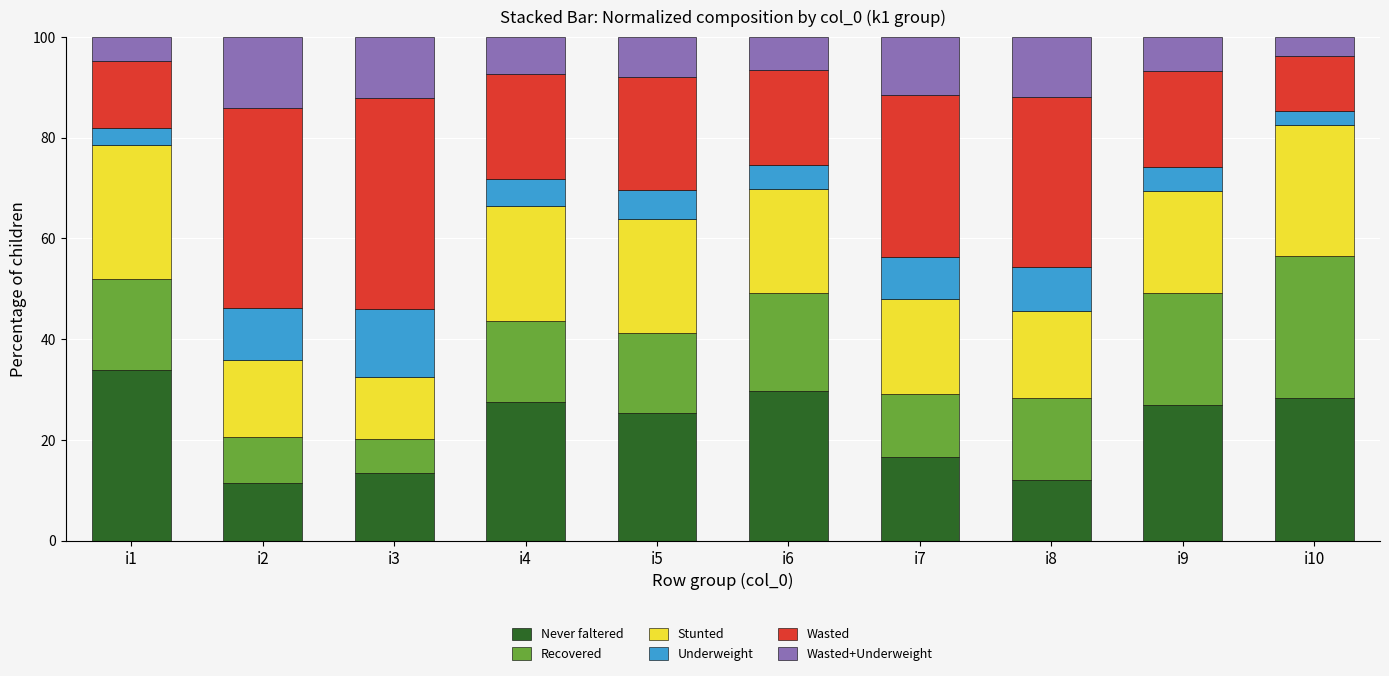

Which category has the highest value in the Never faltered series?

i1